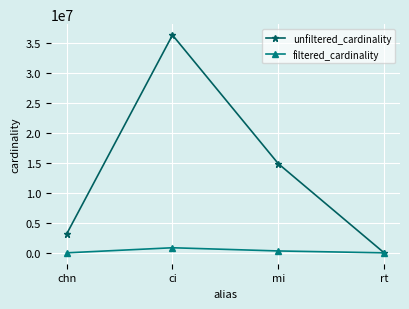

What is the average value of the unfiltered_cardinality series?

13555168